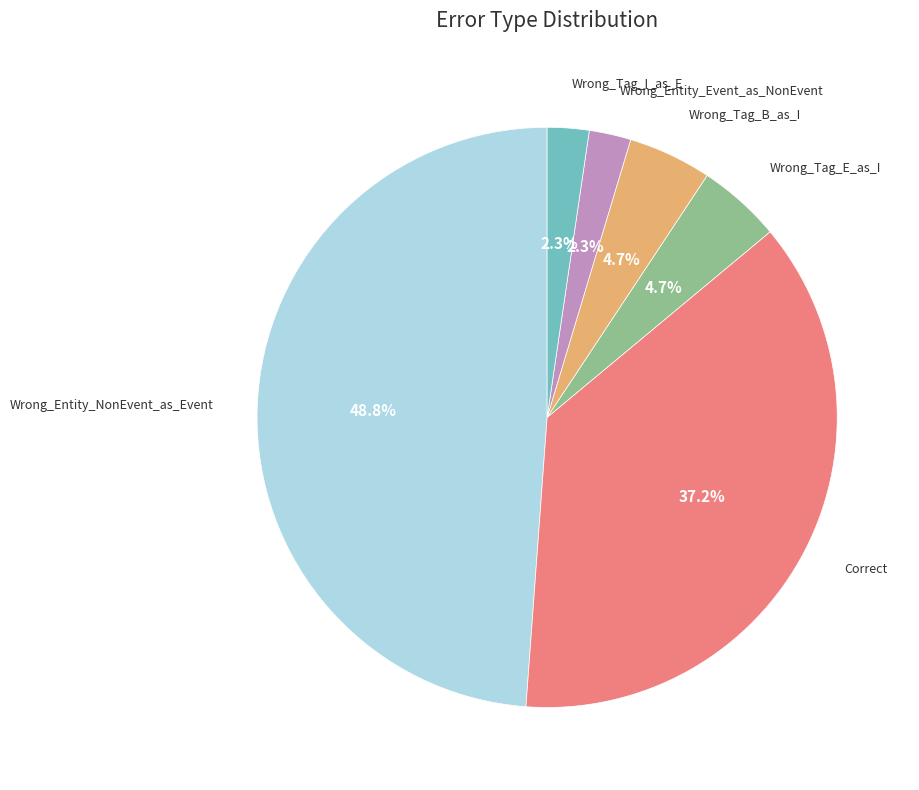

Does any single category account for the majority?

No